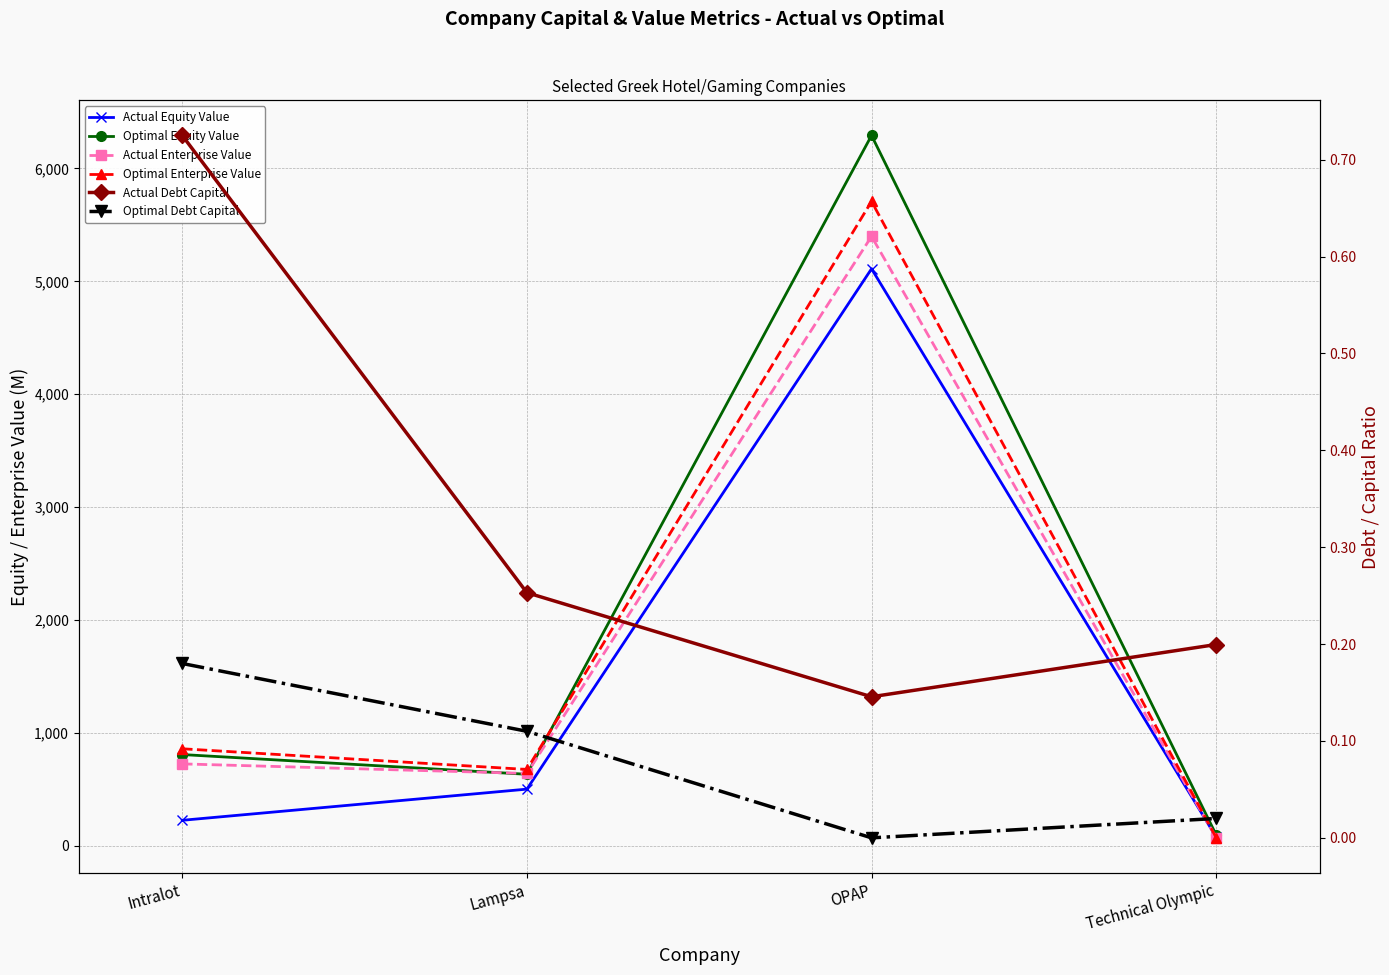

Where is the first local maximum for Actual Equity Value?

OPAP